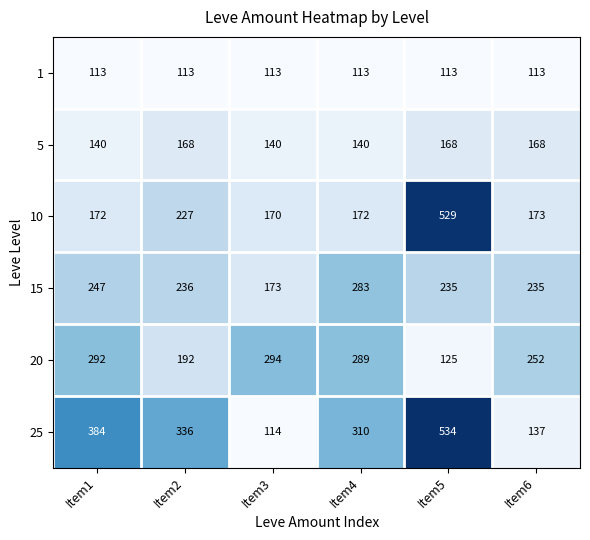

At which label is 20 closest to 209?

Item2